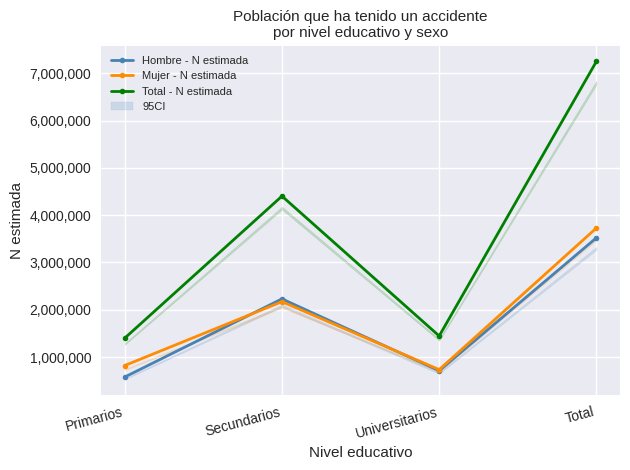

How many values in the Hombre - N estimada series are below 2230566?

2